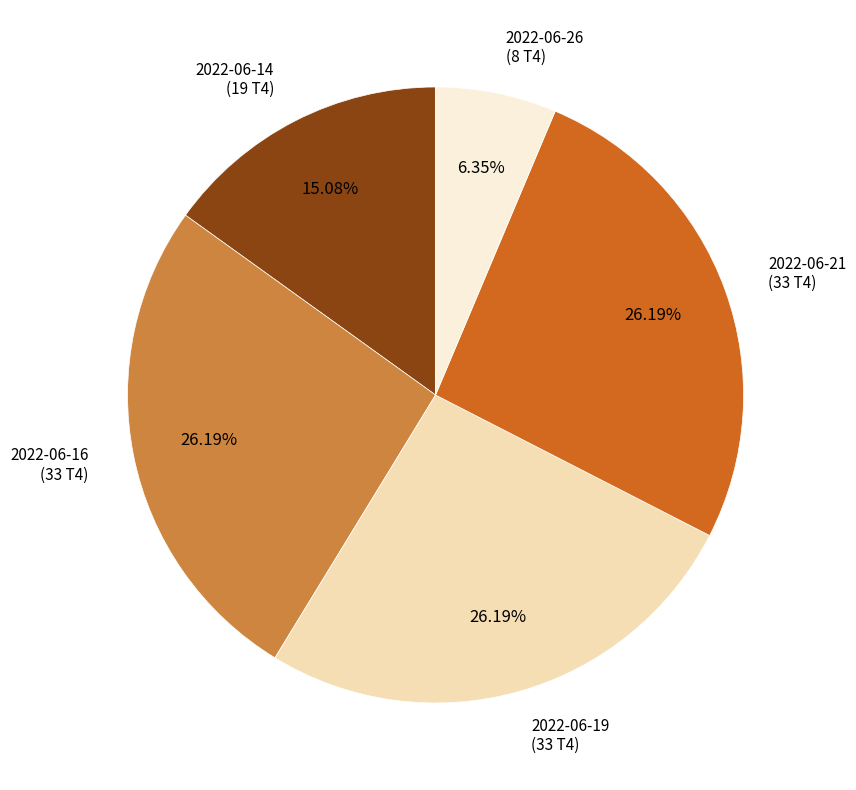

Is there a majority slice in this chart?

No